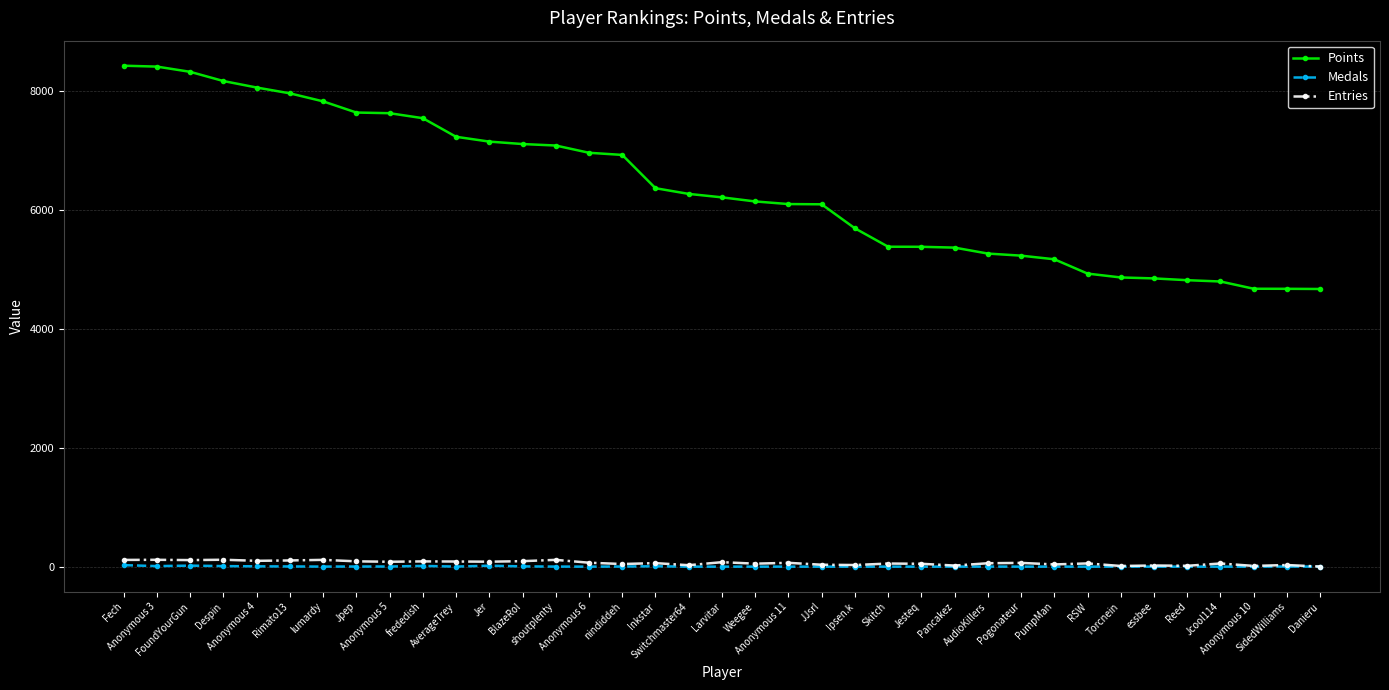

What is the difference between the highest and lowest values at Rimato13?

7961